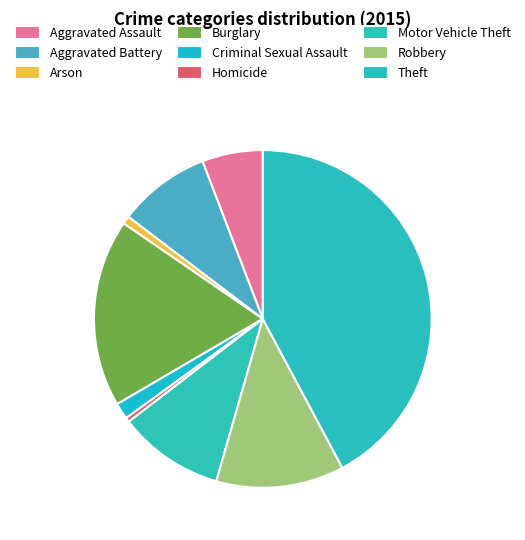

How many segments does this pie chart have?

9